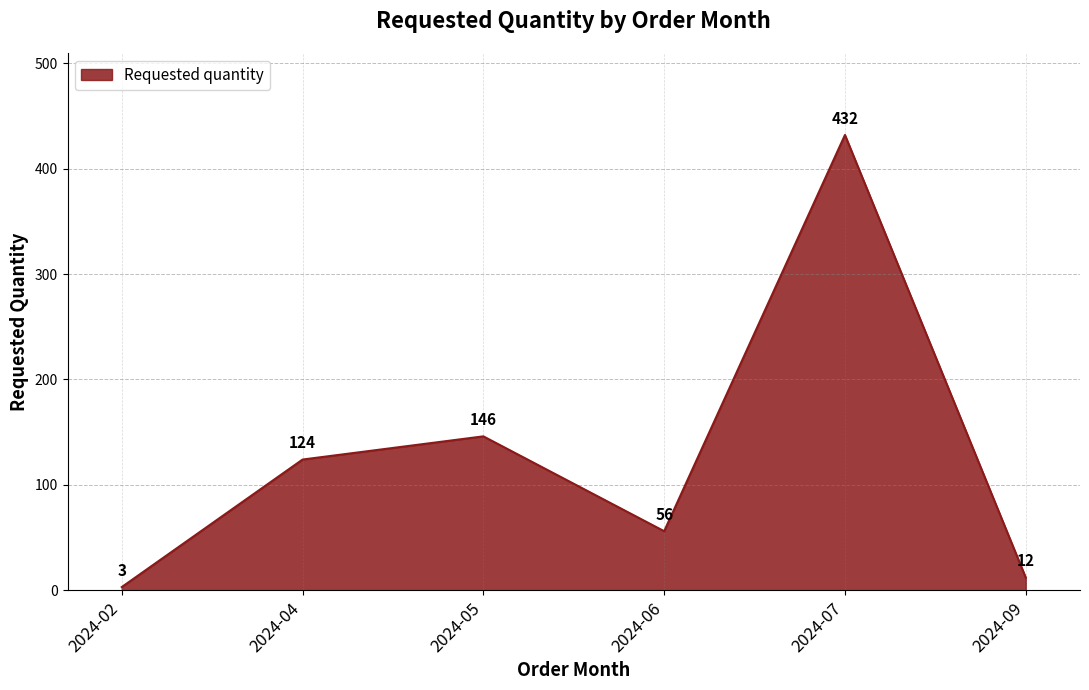

Rank the categories by value from highest to lowest.

2024-07, 2024-05, 2024-04, 2024-06, 2024-09, 2024-02